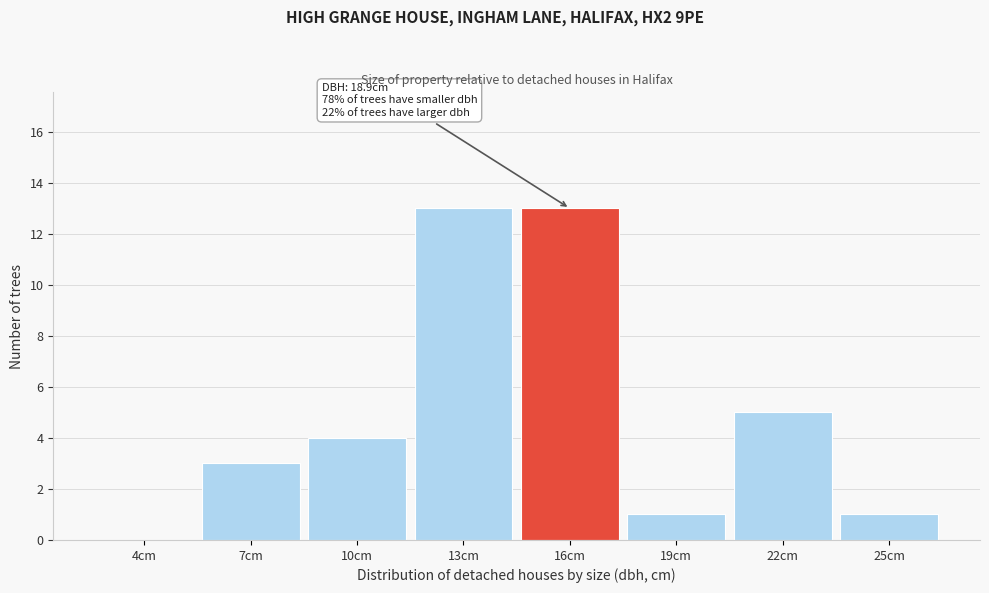

Reading right to left, extract all data points from this chart.

25cm=1	22cm=5	19cm=1	16cm=13	13cm=13	10cm=4	7cm=3	4cm=0